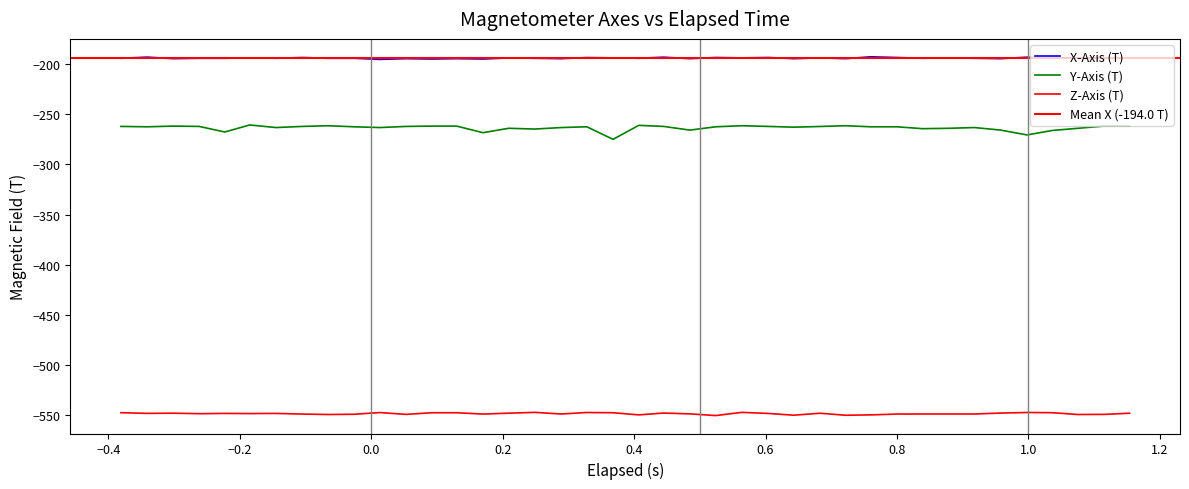

List the series in order of their overall mean, highest first.

X-Axis (T), Y-Axis (T), Z-Axis (T)